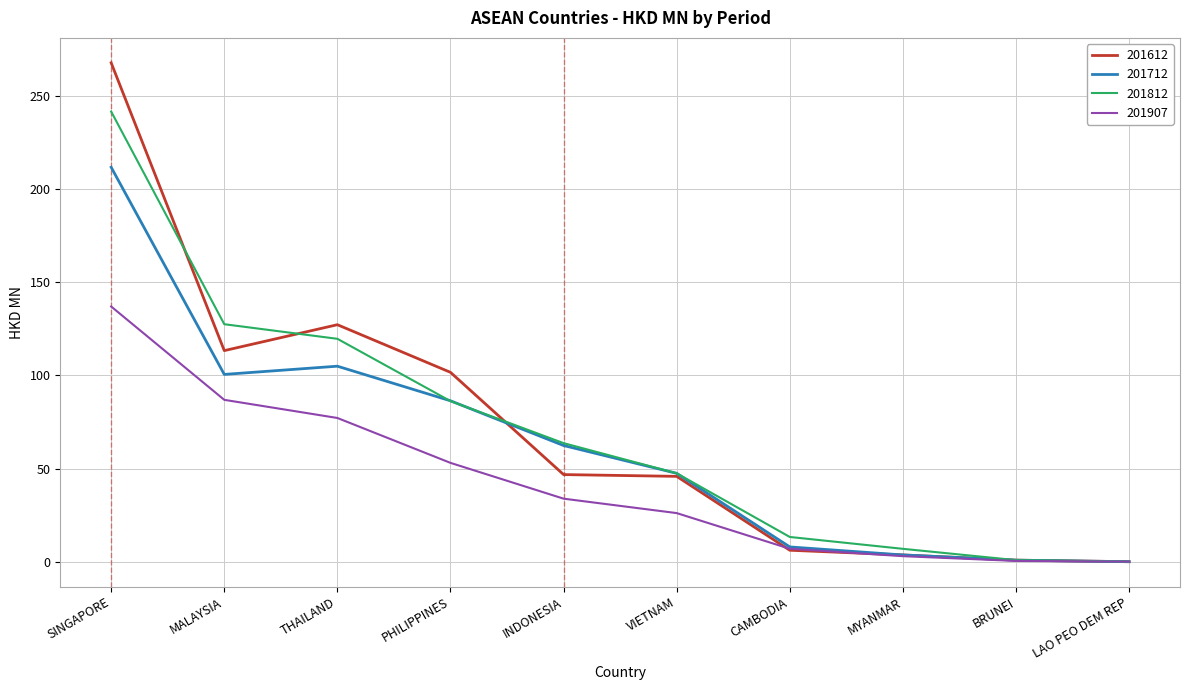

What is the total value across all series at PHILIPPINES?

327.4